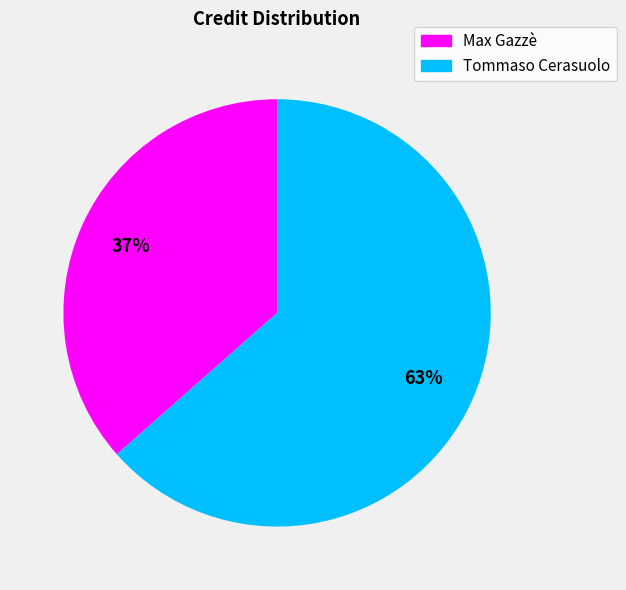

To the nearest percent, what is the combined percentage of Tommaso Cerasuolo and Max Gazzè?

100%